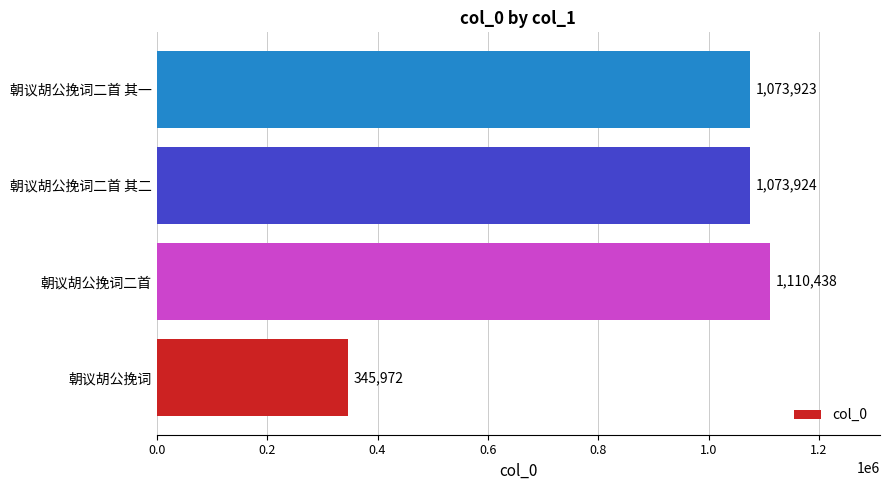

Does the chart contain any negative values?

No